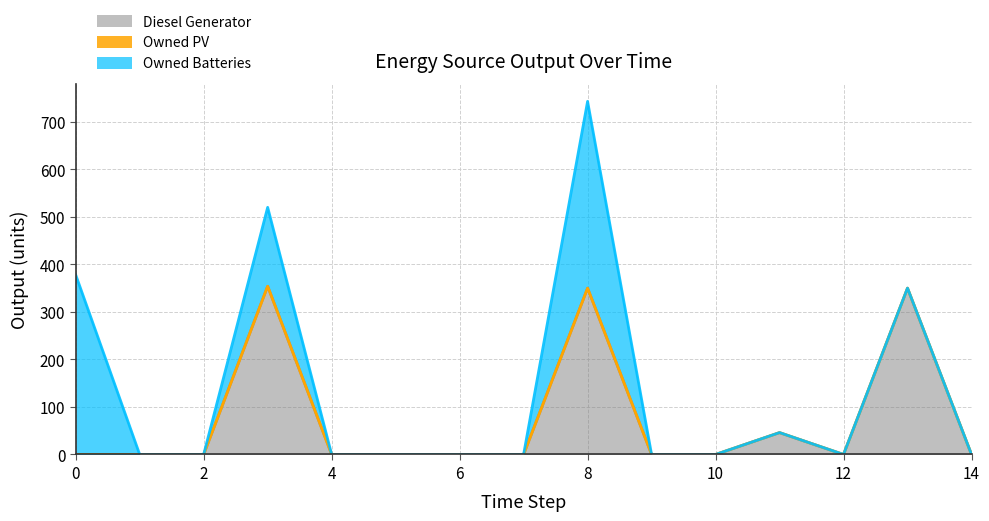

Which category has the highest value across all series?

8